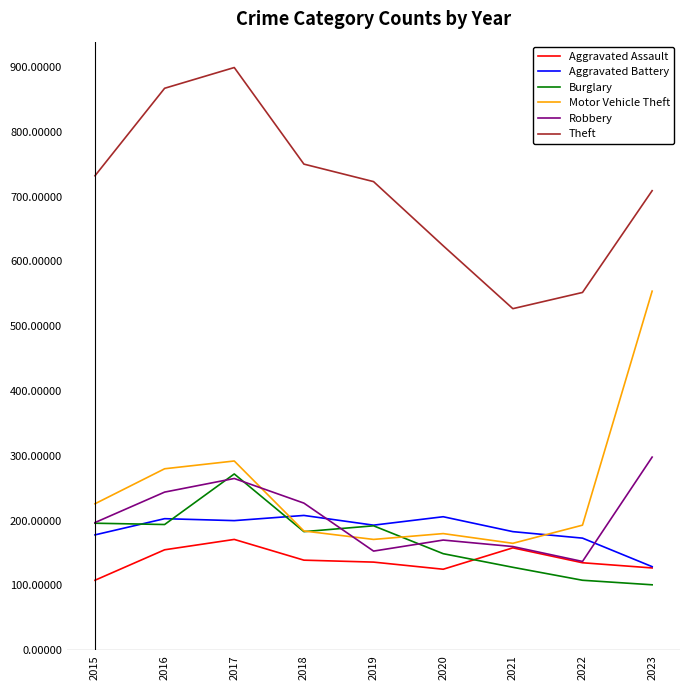

What value does the Motor Vehicle Theft series have at 2020?

180